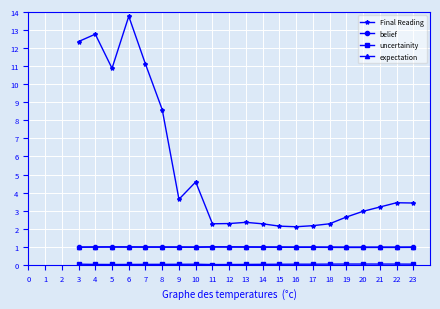

What is the sum of all Final Reading values?

111.2